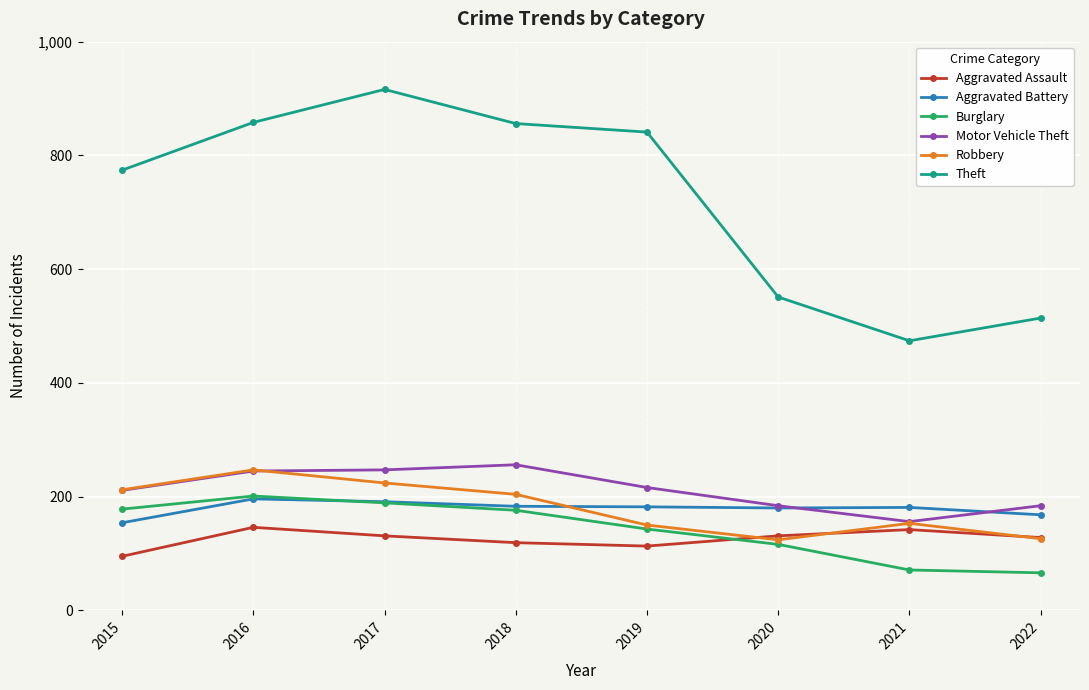

Is this an area chart (filled region under the line)?

No